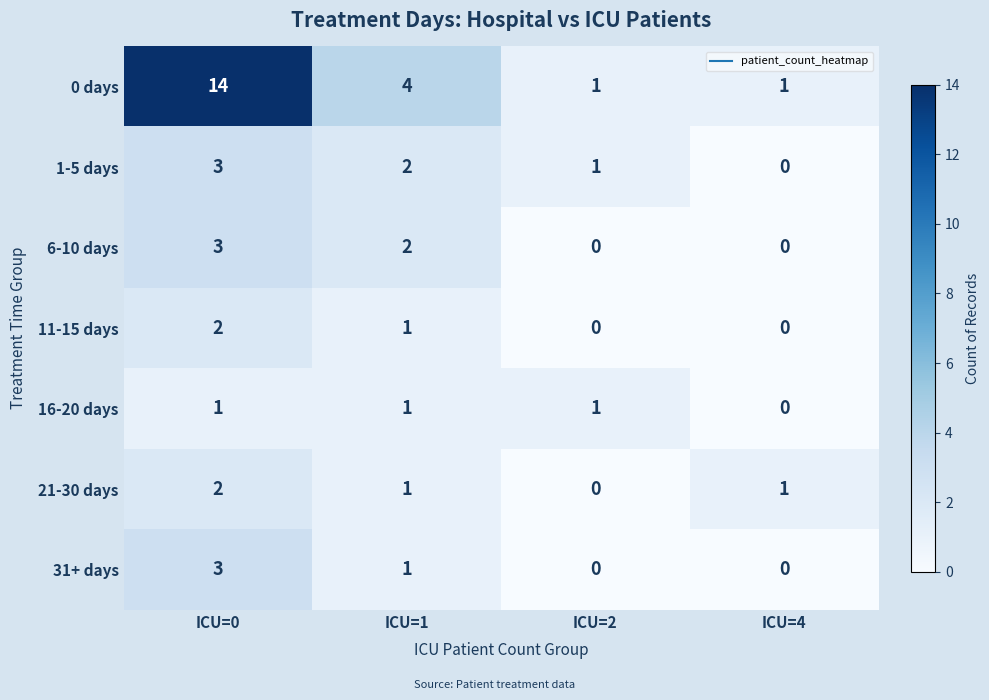

Is the value of 1-5 days at ICU=1 greater than the value of 0 days at ICU=2?

Yes